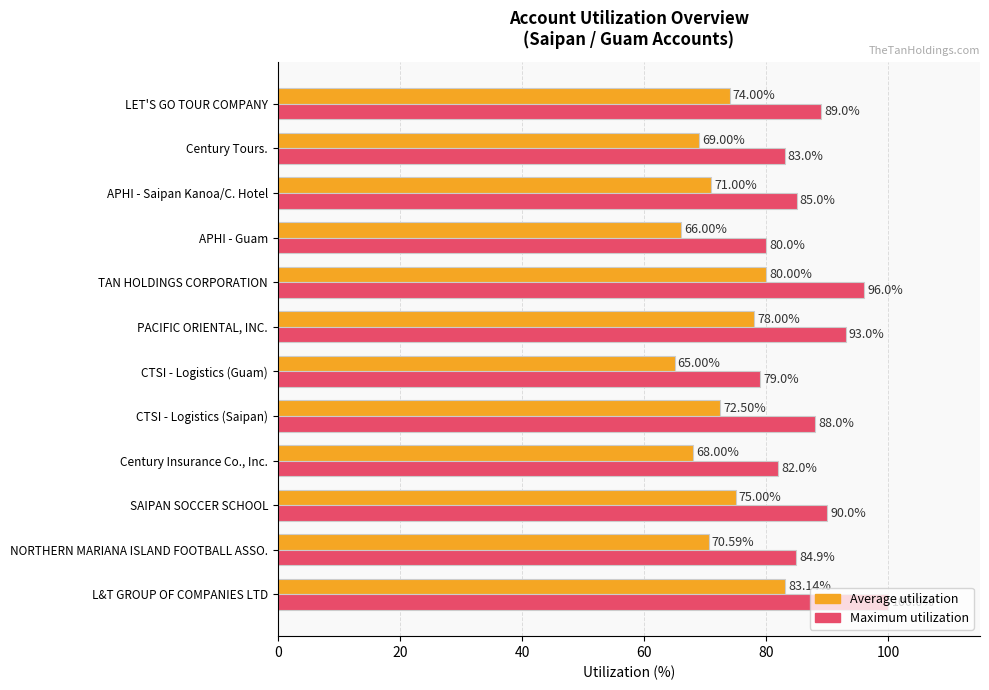

Which category has the lowest value in the Average utilization series?

CTSI - Logistics (Guam)